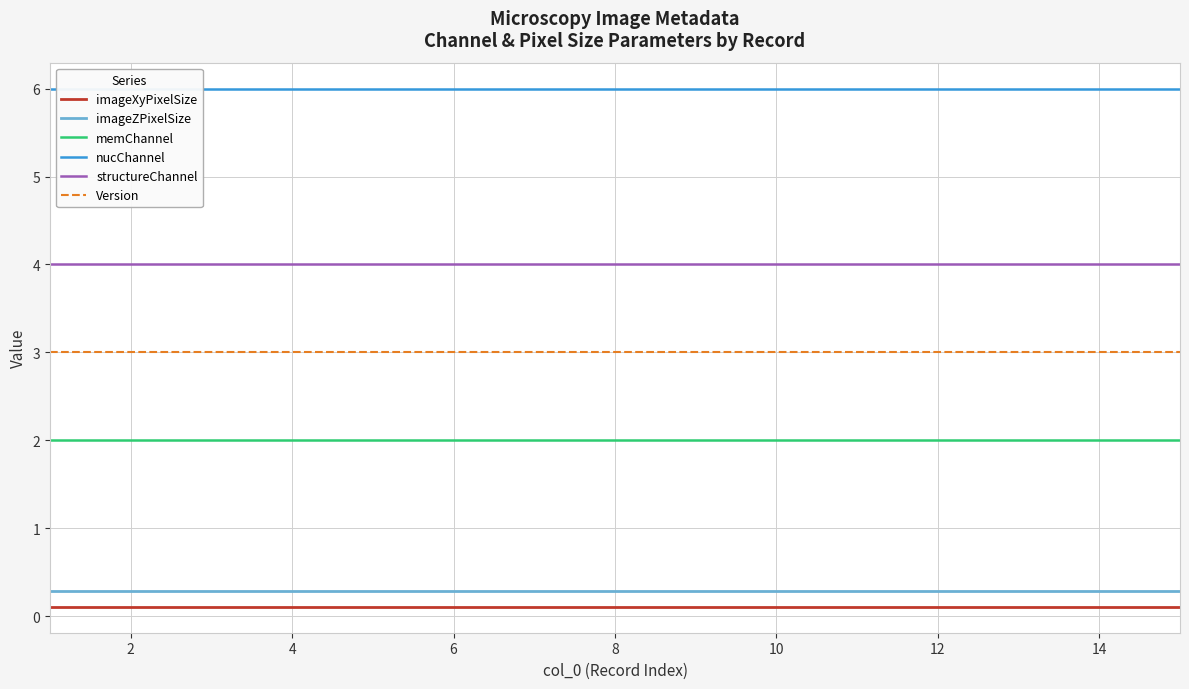

True or false: imageXyPixelSize and nucChannel intersect in this chart.

False